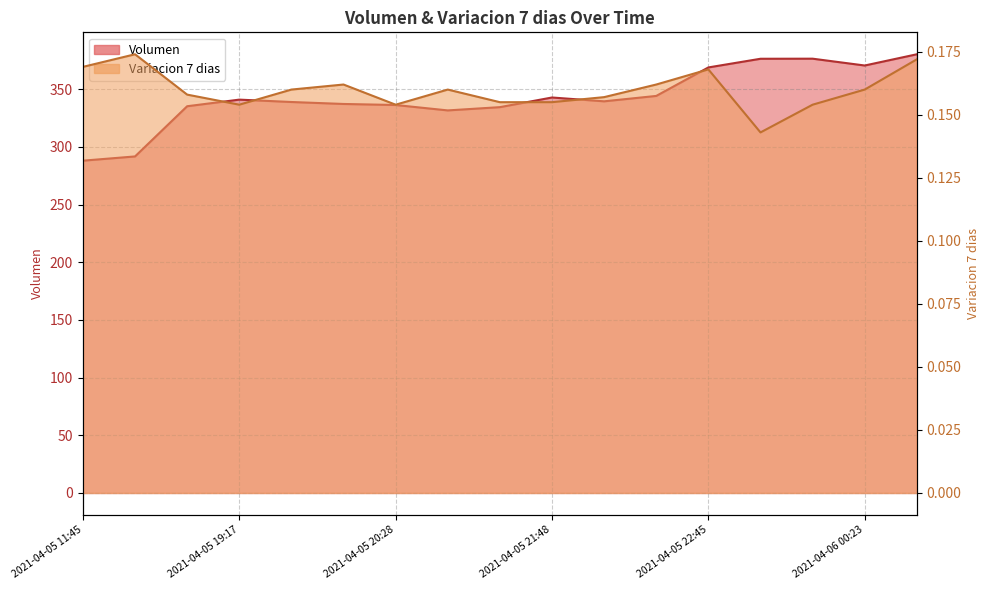

What position from the right is 2021-04-05 19:17?

14